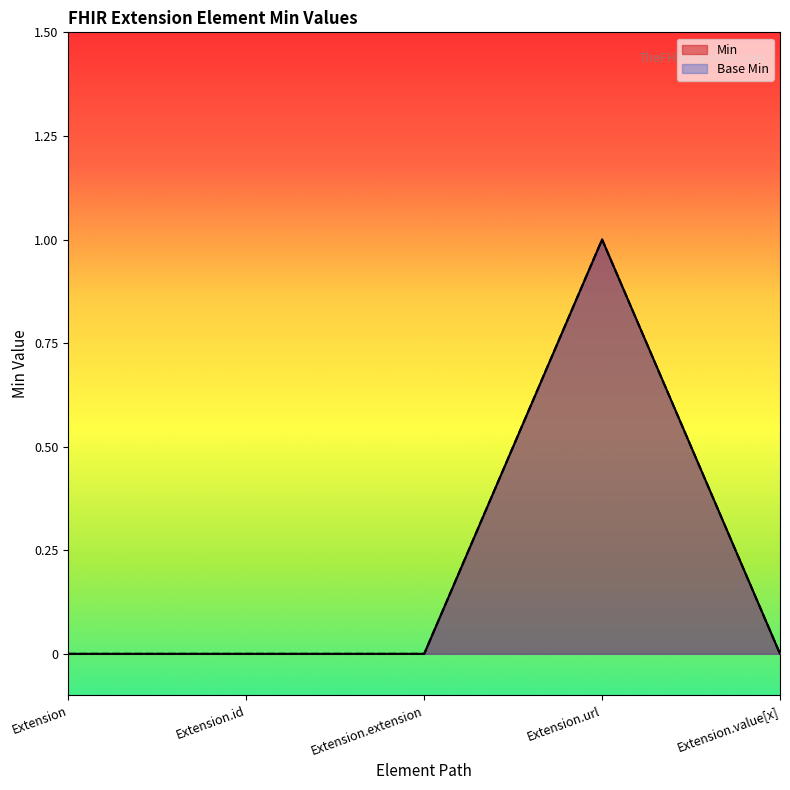

True or false: Min and Base Min intersect in this chart.

False